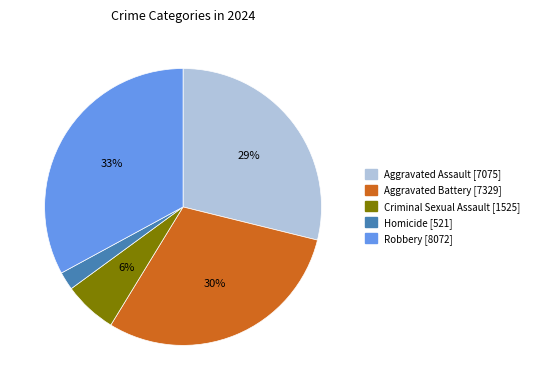

True or false: Aggravated Assault accounts for 14% of the total.

False